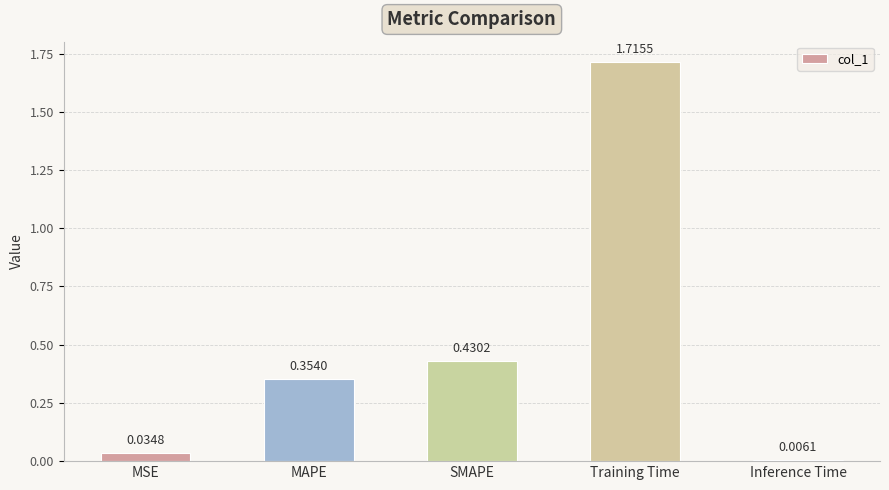

What is the difference between the values at Training Time and SMAPE?

1.3